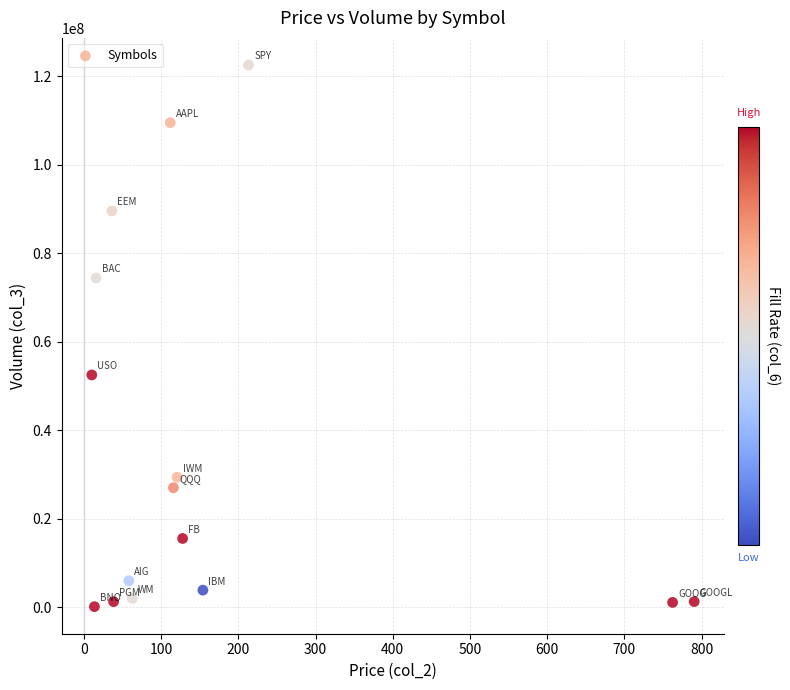

What Y value in the scatter plot is closest to 61340544?

52495386